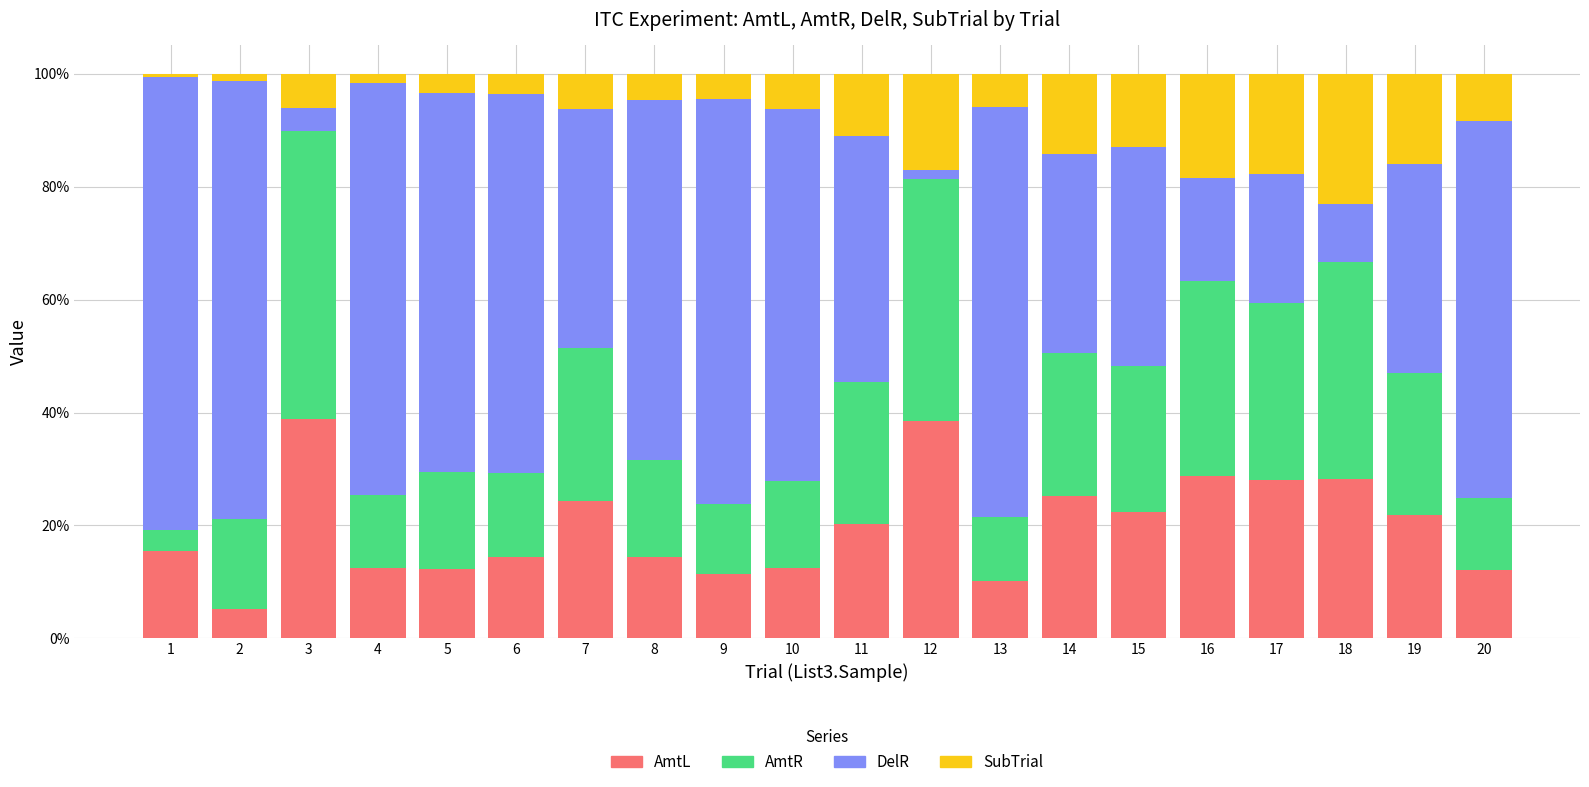

At how many categories does at least one series exceed 0?

20